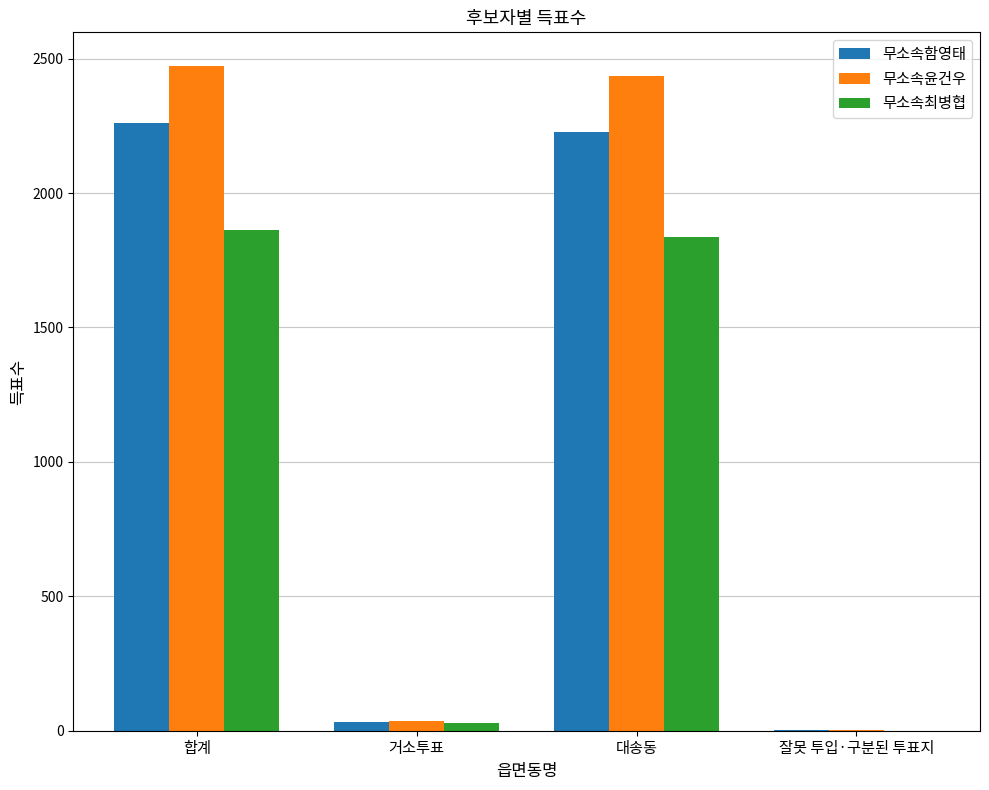

What is the highest value of the 무소속함영태 series?

2261